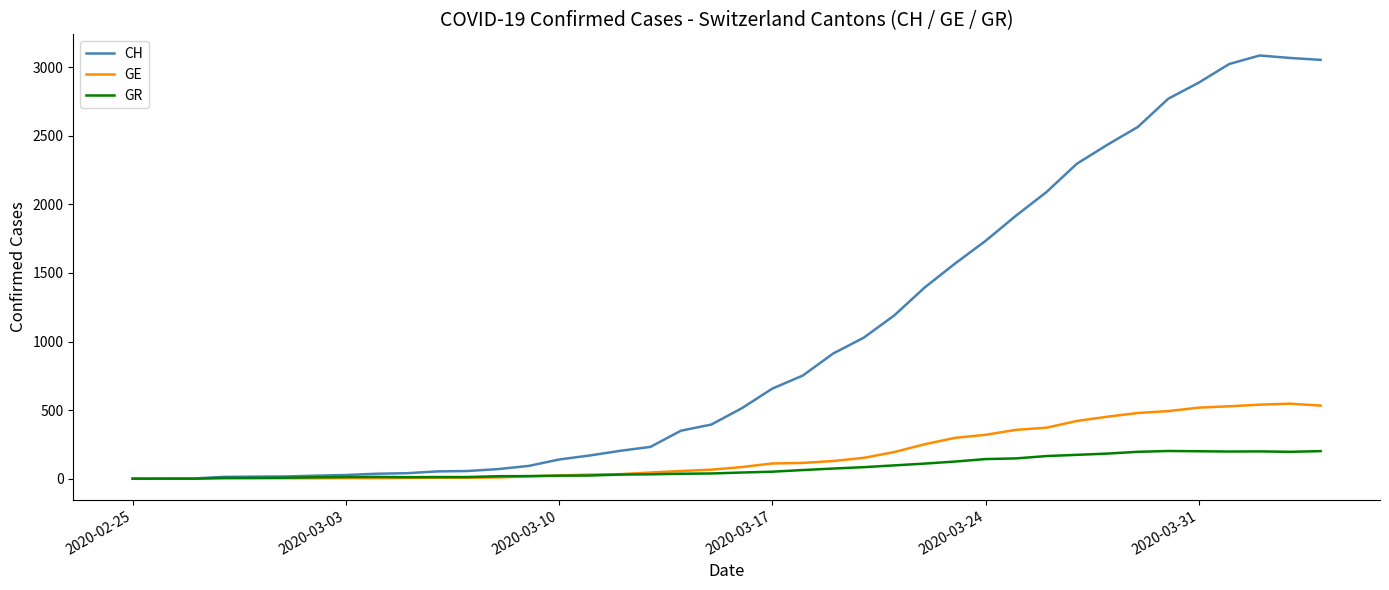

What is the maximum value for GE?

547